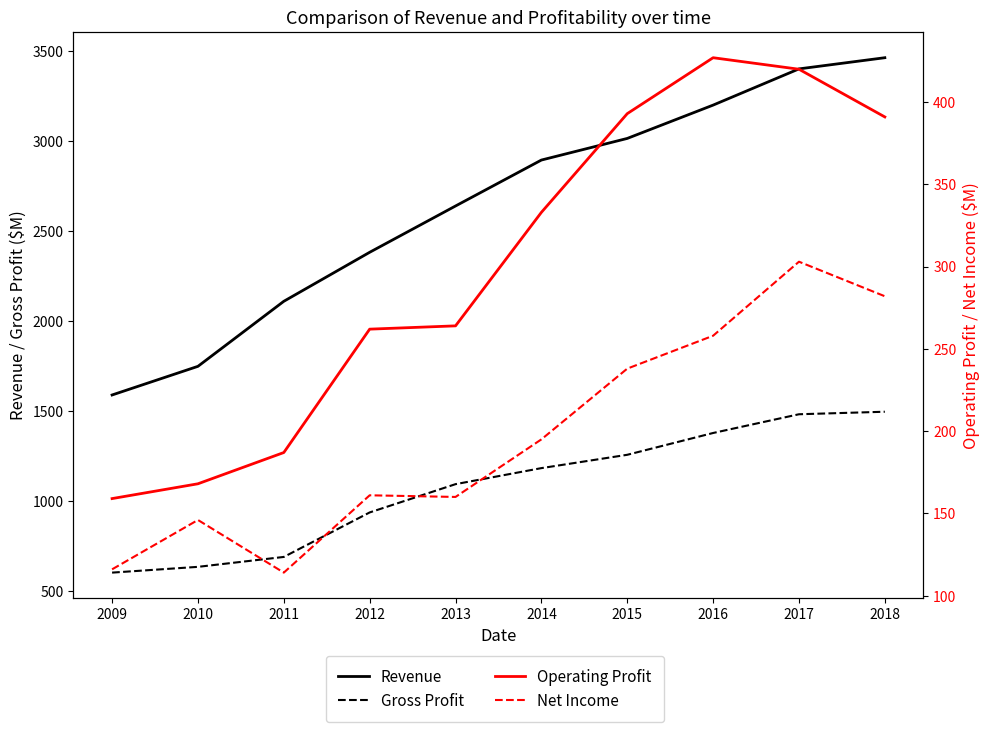

How many data points in Net Income are above 195?

4